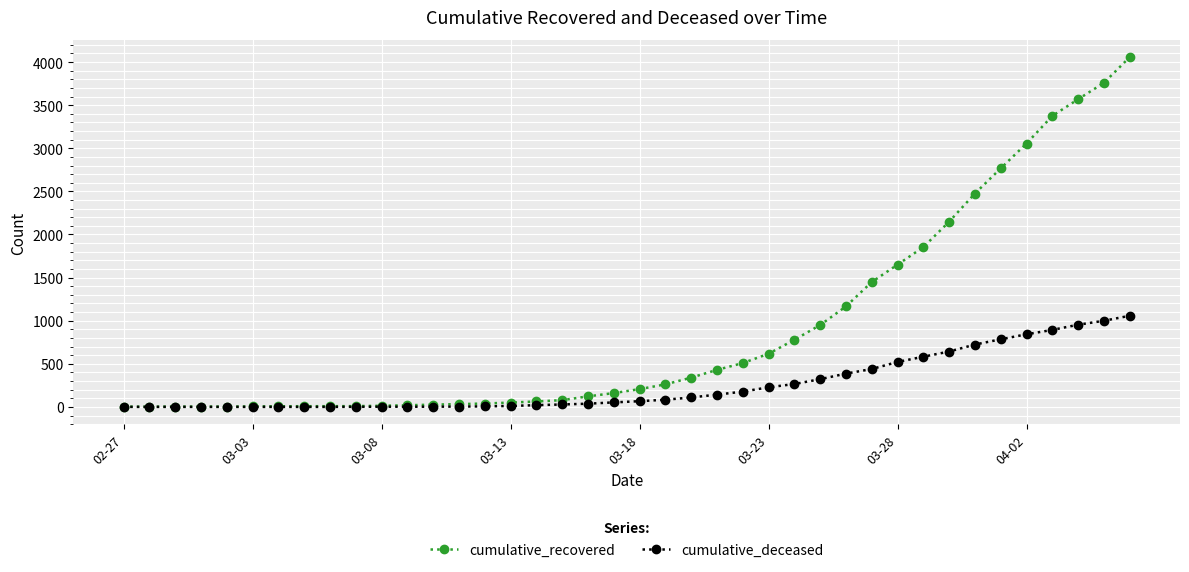

Which series has the widest spread of values?

cumulative_recovered